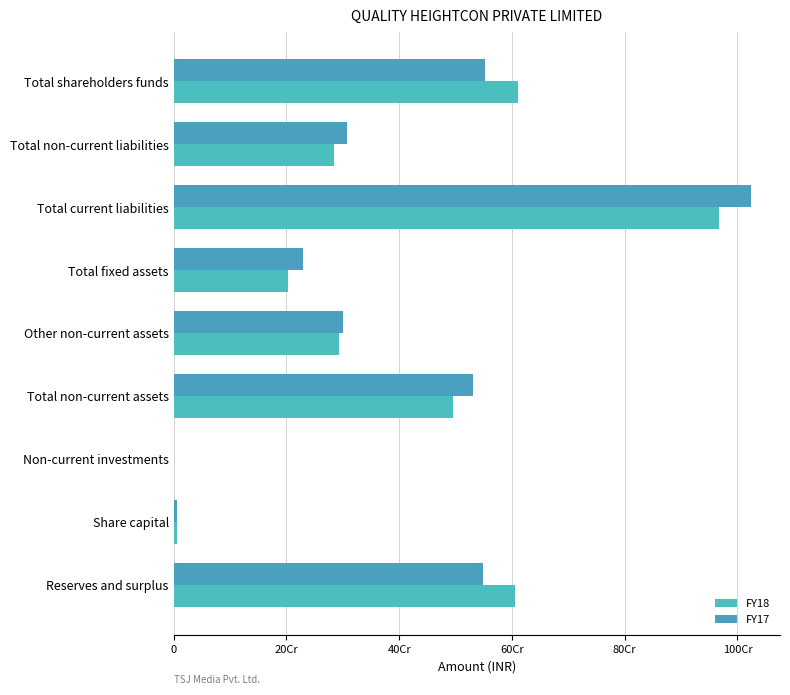

List the series in order of their overall mean, highest first.

FY17, FY18